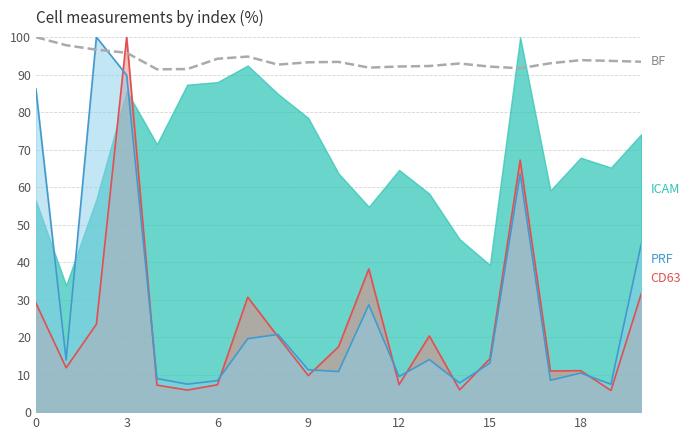

Count the number of values greater than 93.

12